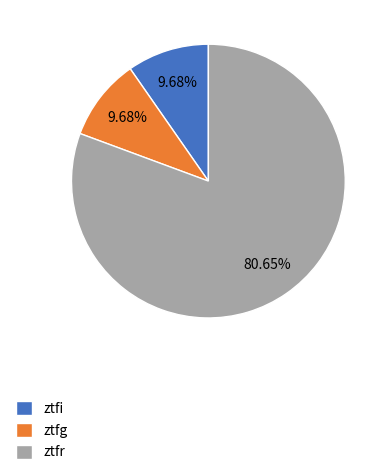

Approximately how many times larger is the value at ztfi compared to ztfg?

1.0